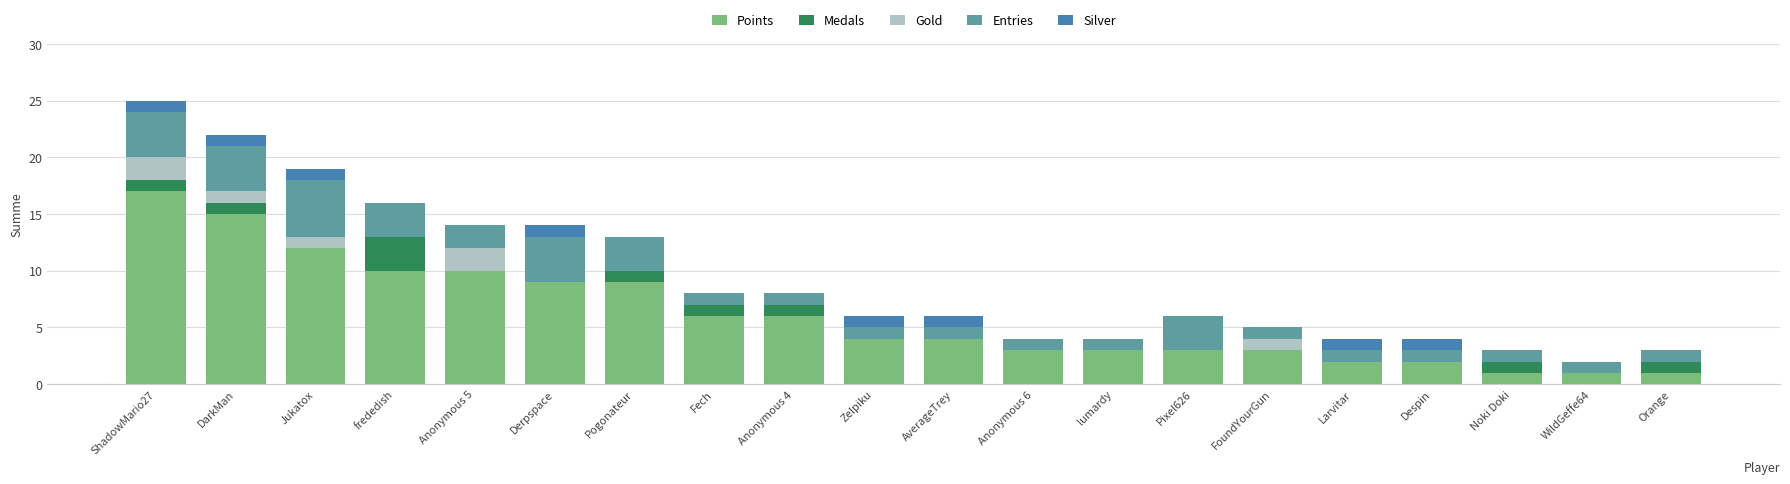

At which category is the sum across all series the highest?

ShadowMario27